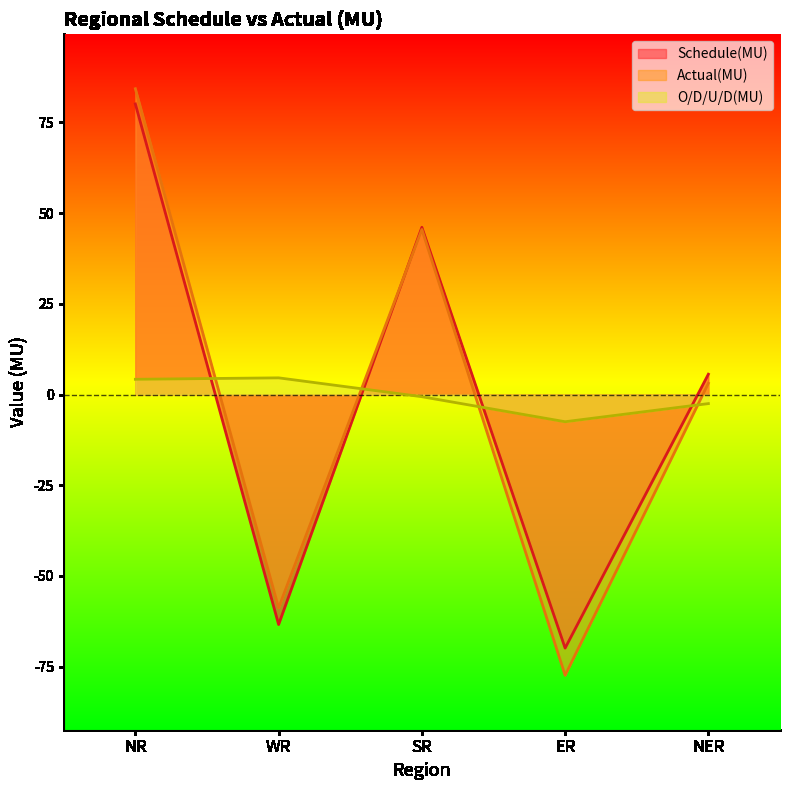

What is the label of the 4th point from the left?

ER